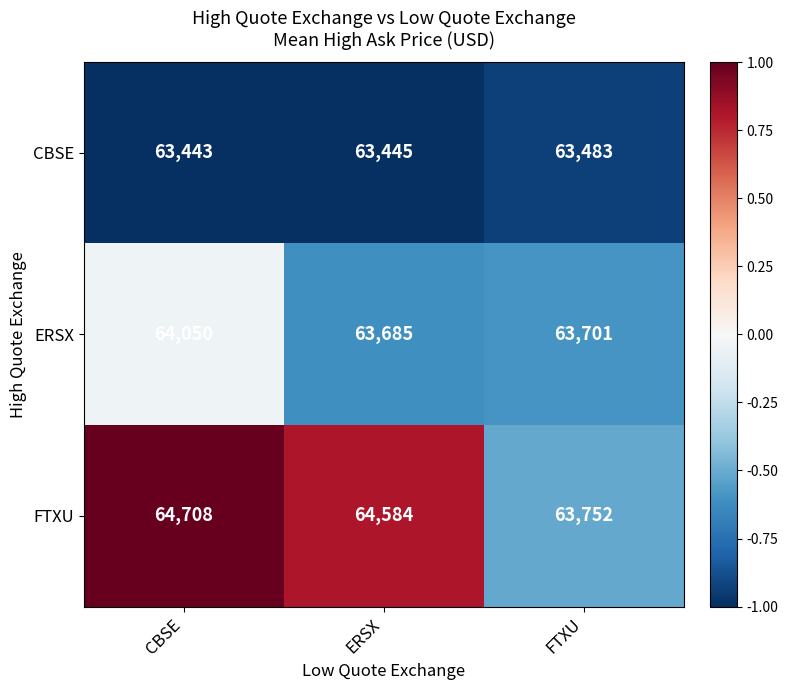

Reading right to left, transcribe all the data shown in this chart.

CBSE: FTXU=63483	ERSX=63445	CBSE=63443
ERSX: FTXU=63701	ERSX=63685	CBSE=64050
FTXU: FTXU=63752	ERSX=64584	CBSE=64708